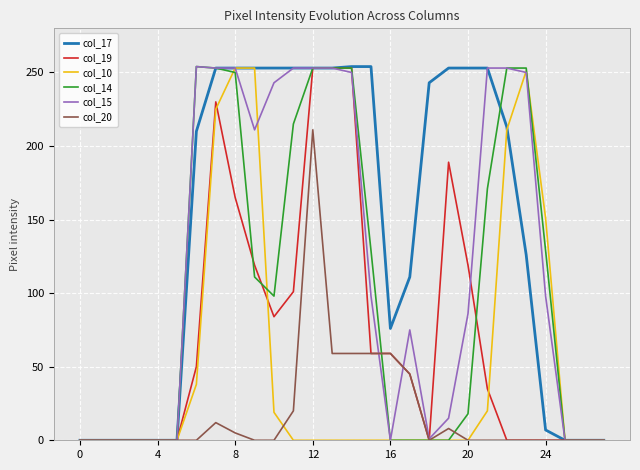

Which series has the largest total across all categories?

col_17